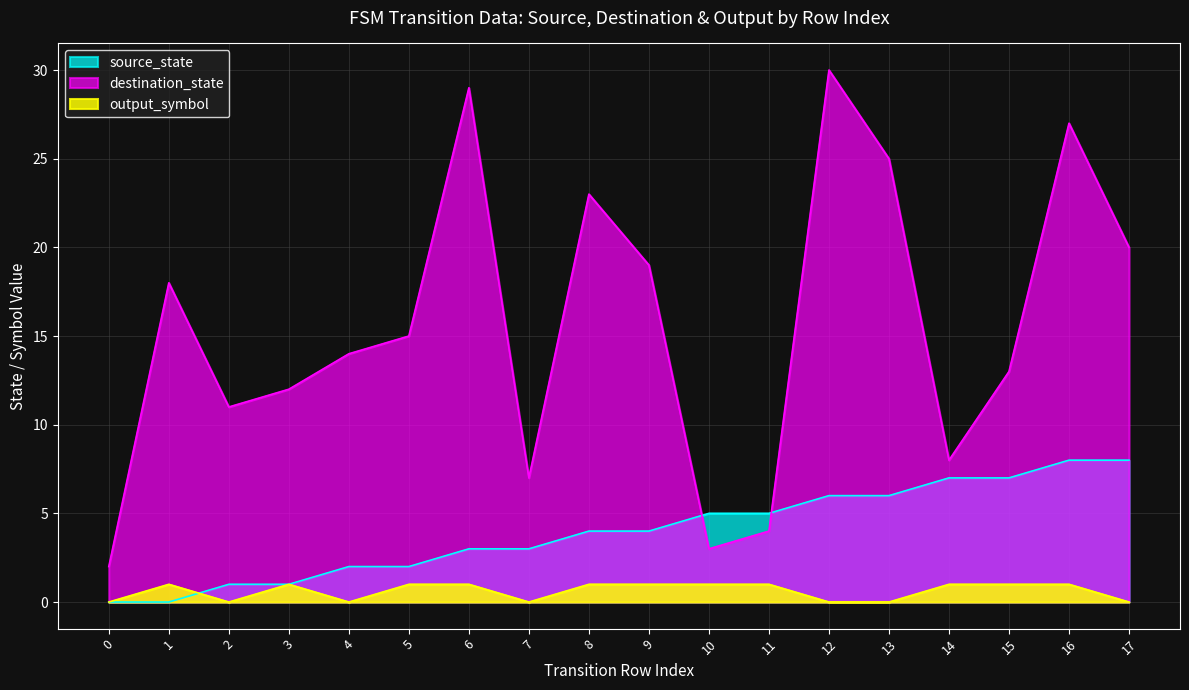

How many data points in source_state are above 4?

8